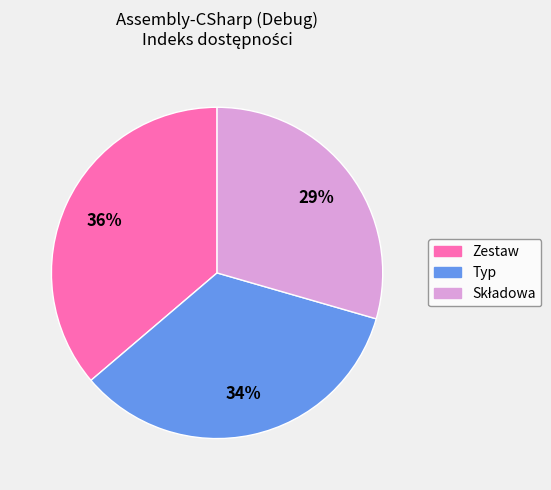

To the nearest percent, what portion does Typ represent?

34%